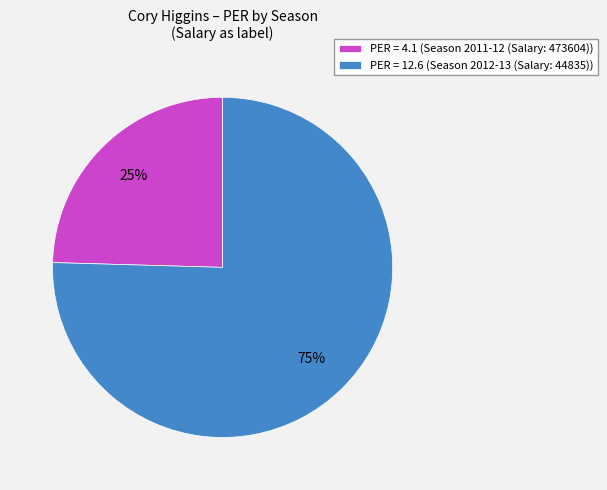

To the nearest percent, what is the average slice percentage?

50%